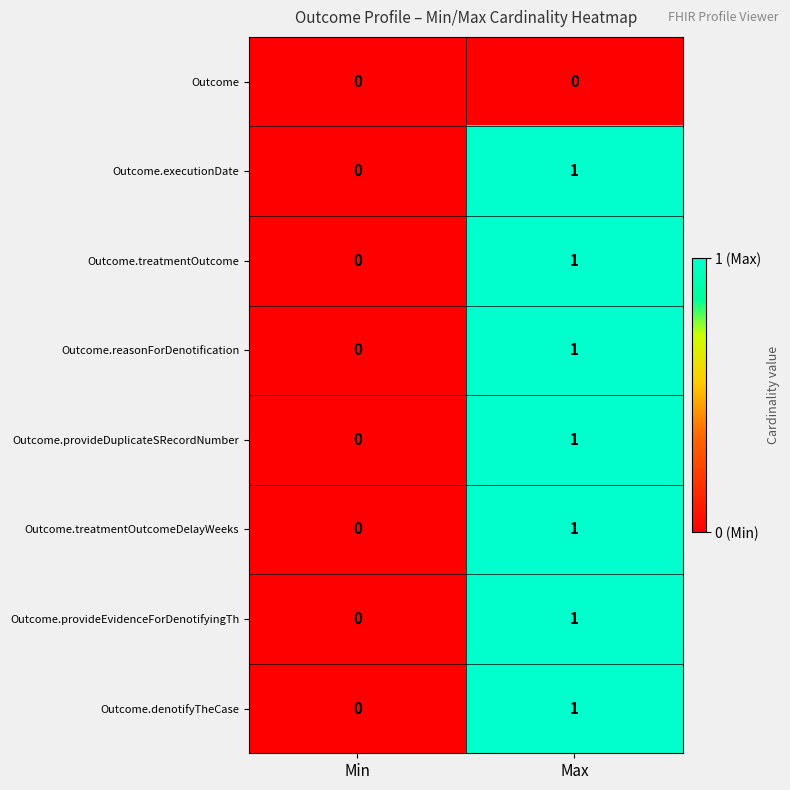

The Outcome series shows 0 at Min. True or false?

True